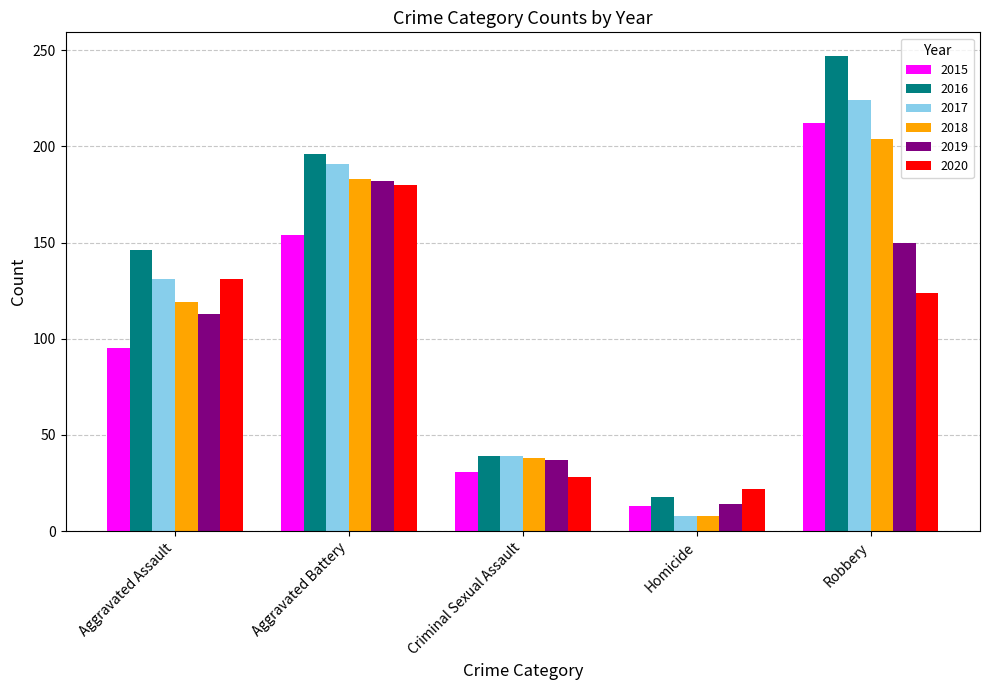

What is the average value of the 2017 series?

119